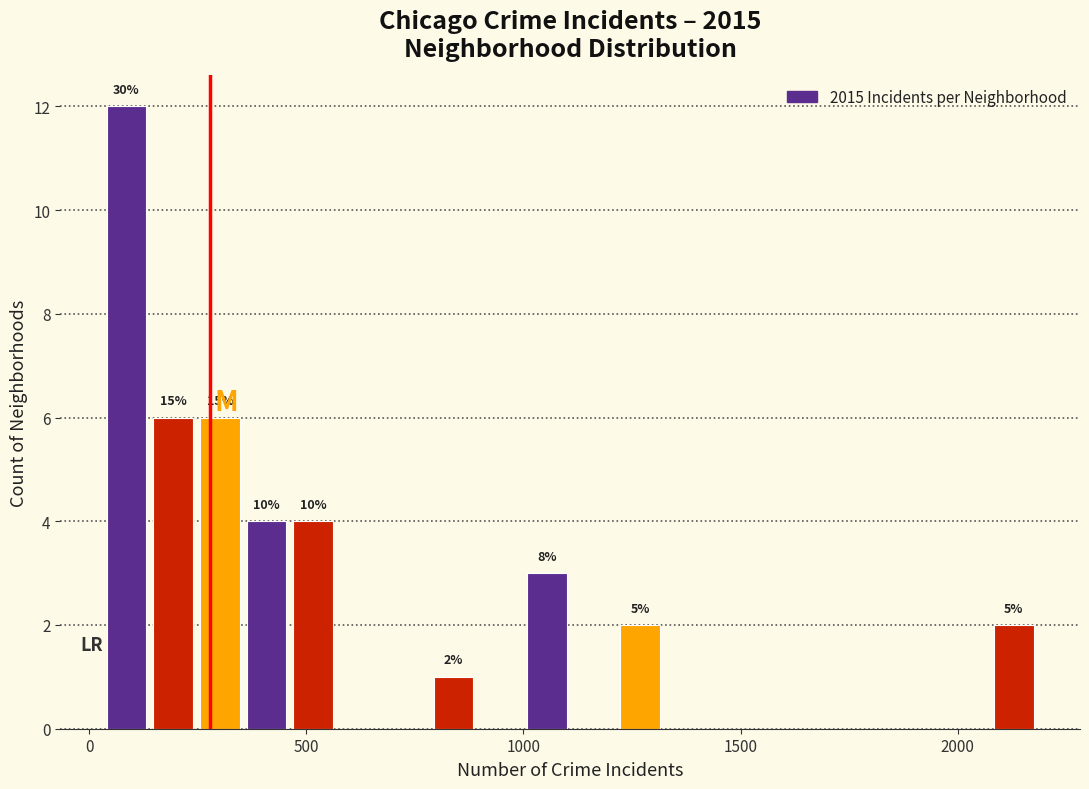

Read against the x-axis, roughly where is the centre of the tallest bar?

100